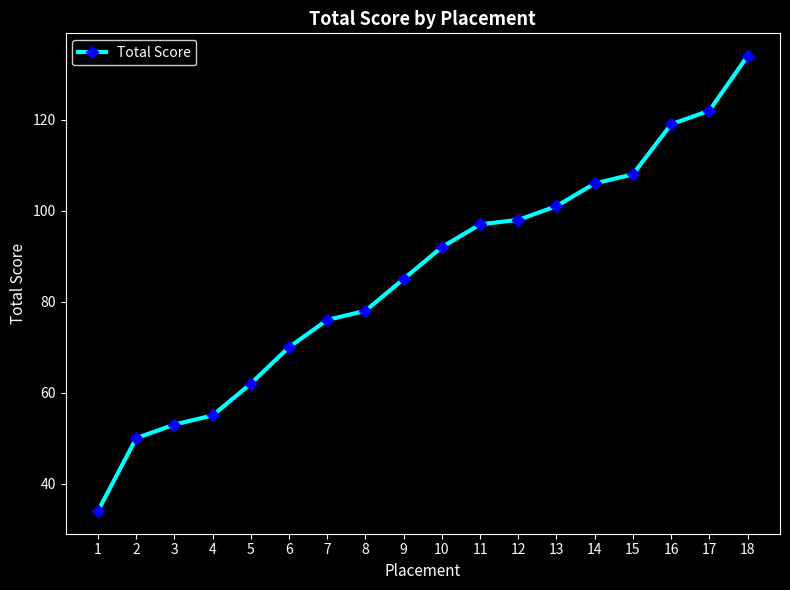

Rank the categories by value from highest to lowest.

18, 17, 16, 15, 14, 13, 12, 11, 10, 9, 8, 7, 6, 5, 4, 3, 2, 1